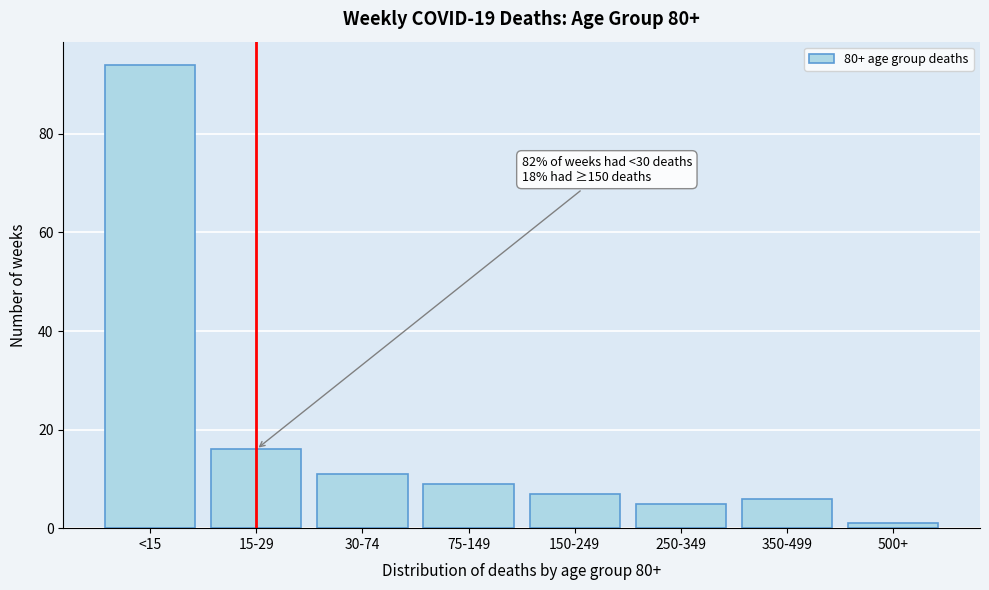

Reading right to left, what are all the values shown in this chart?

500+=1	350-499=6	250-349=5	150-249=7	75-149=9	30-74=11	15-29=16	<15=94